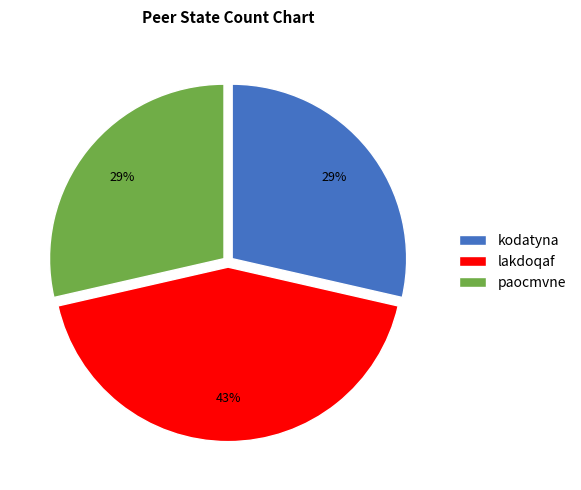

How many segments does this pie chart have?

3